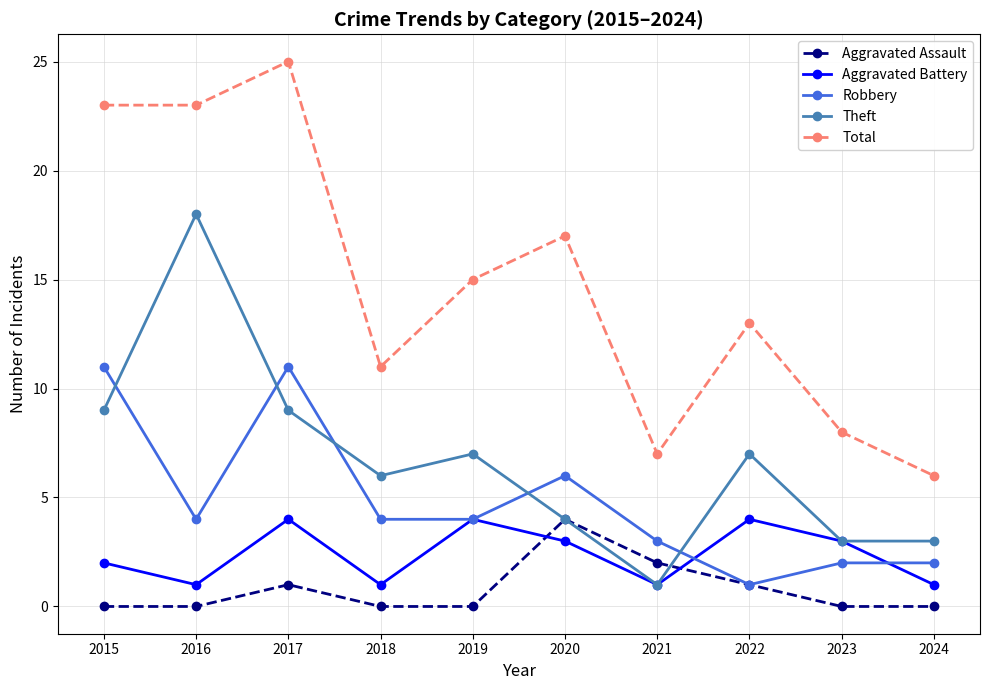

How many series are shown in this chart?

5